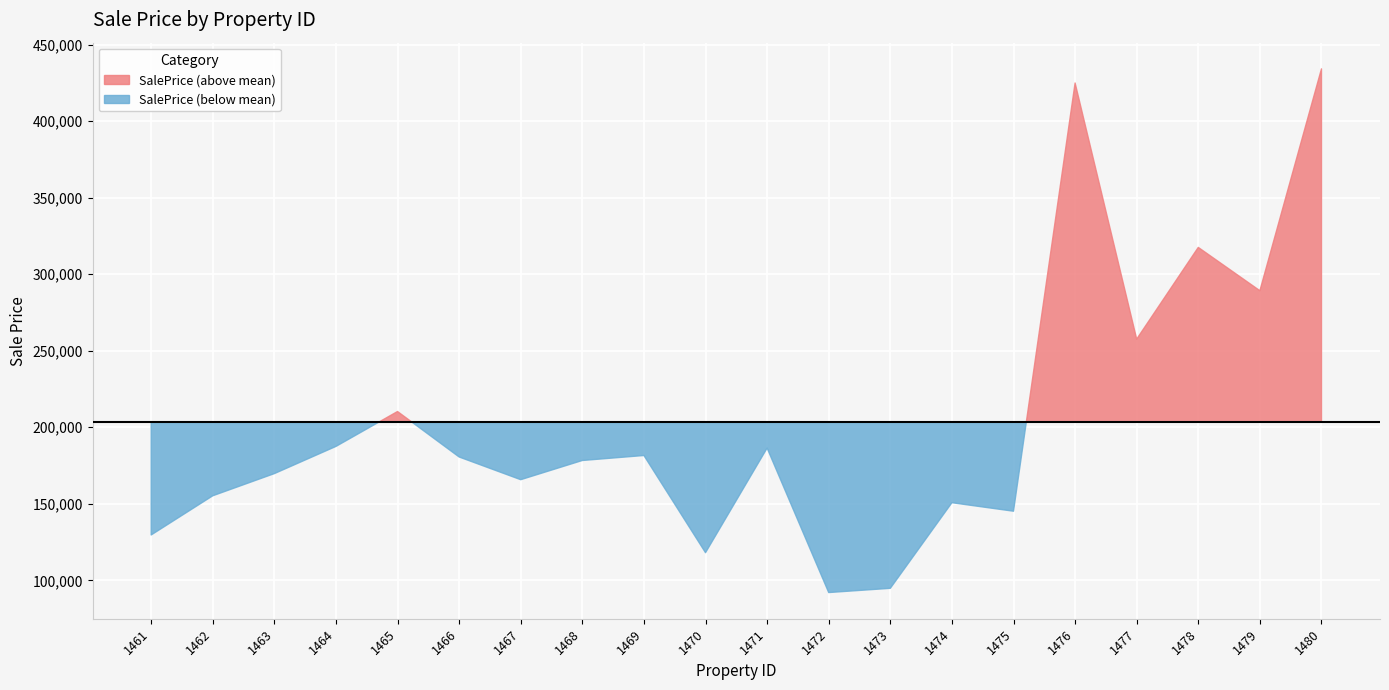

What is the difference between the values at 1464 and 1477?

70098.7